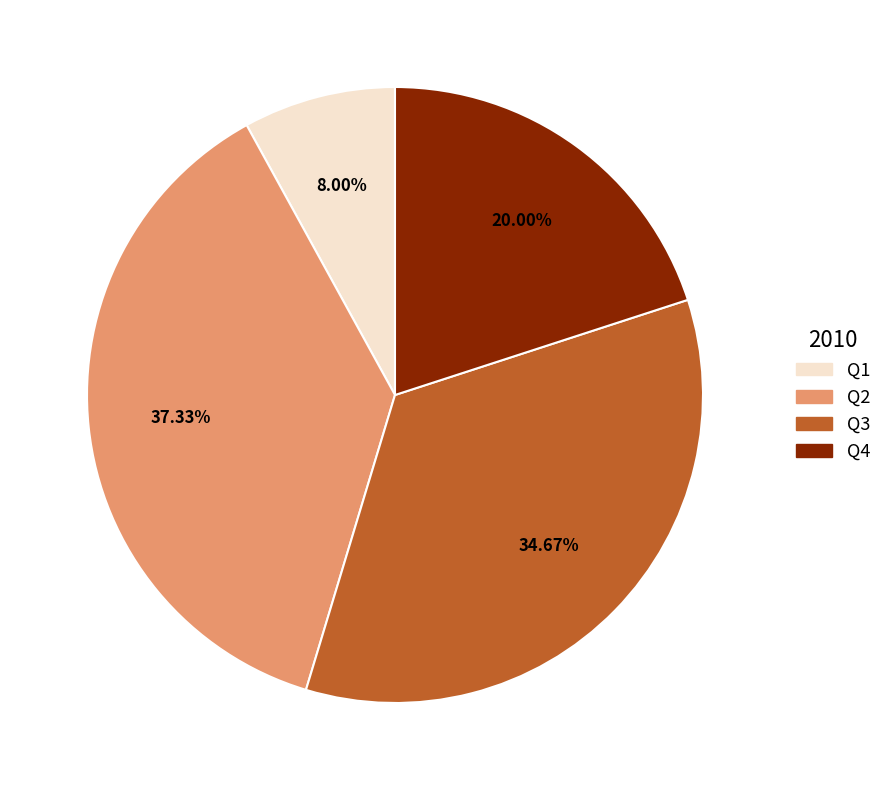

Combined, do Q1 and Q2 account for over 50%?

No